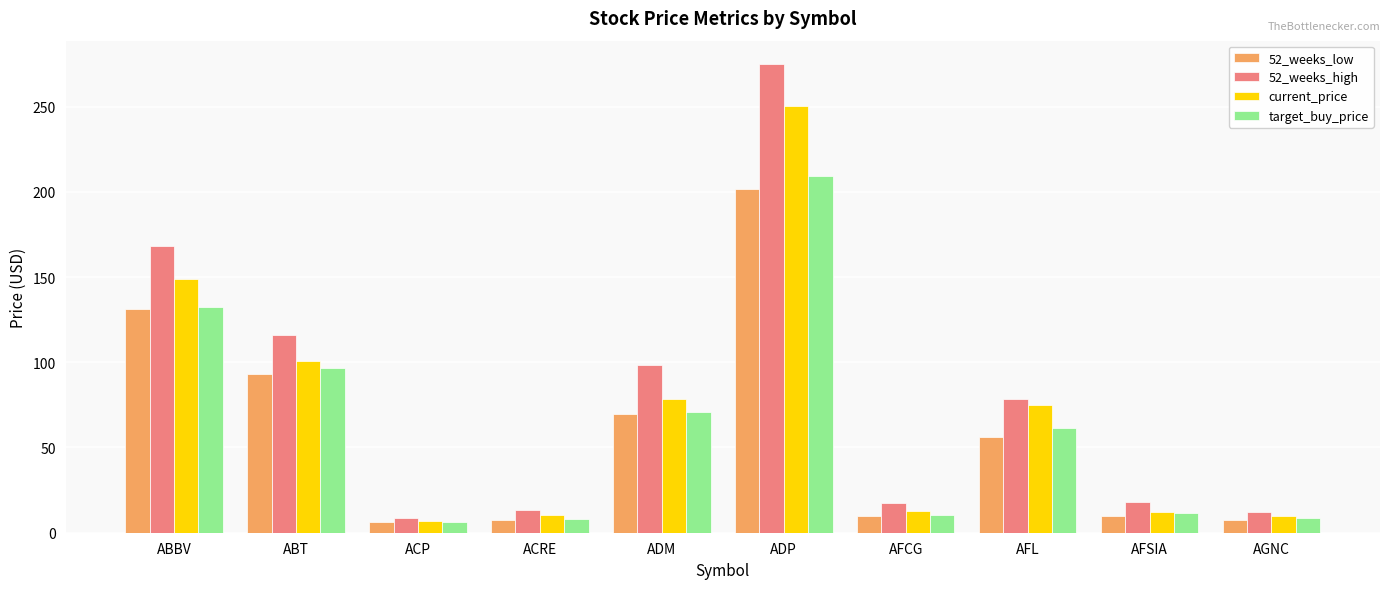

Read the 52_weeks_low value at ADM.

69.9